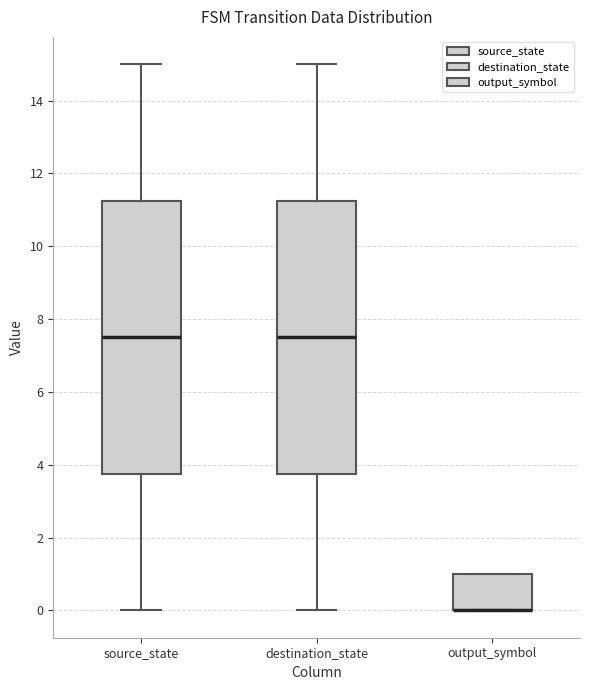

Reading left to right, read every box against the y-axis: the position of its median line, the range the box covers, and the ends of its whiskers. The values are not printed on the chart, so give them approximately, as read against the axis.

source_state: median 7.6, box 3.8 to 11.2, whiskers 0.0 to 15.0
destination_state: median 7.6, box 3.8 to 11.2, whiskers 0.0 to 15.0
output_symbol: median 0.0 (drawn on the box's lower edge), box 0.0 to 1.0, whiskers 0.0 to 1.0